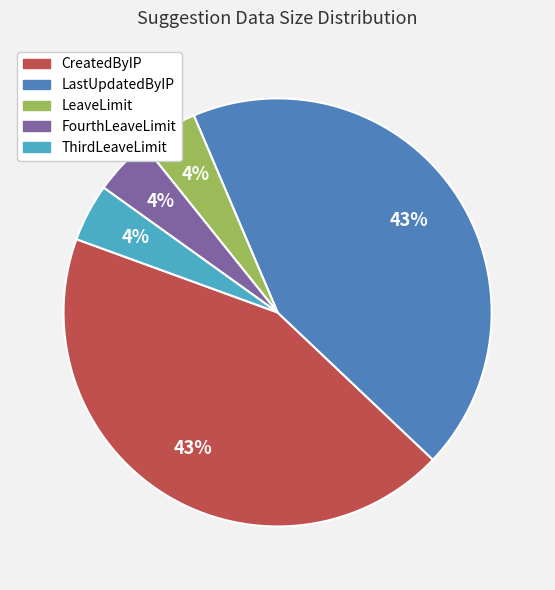

To the nearest percent, what percentage of the pie is ThirdLeaveLimit?

4%